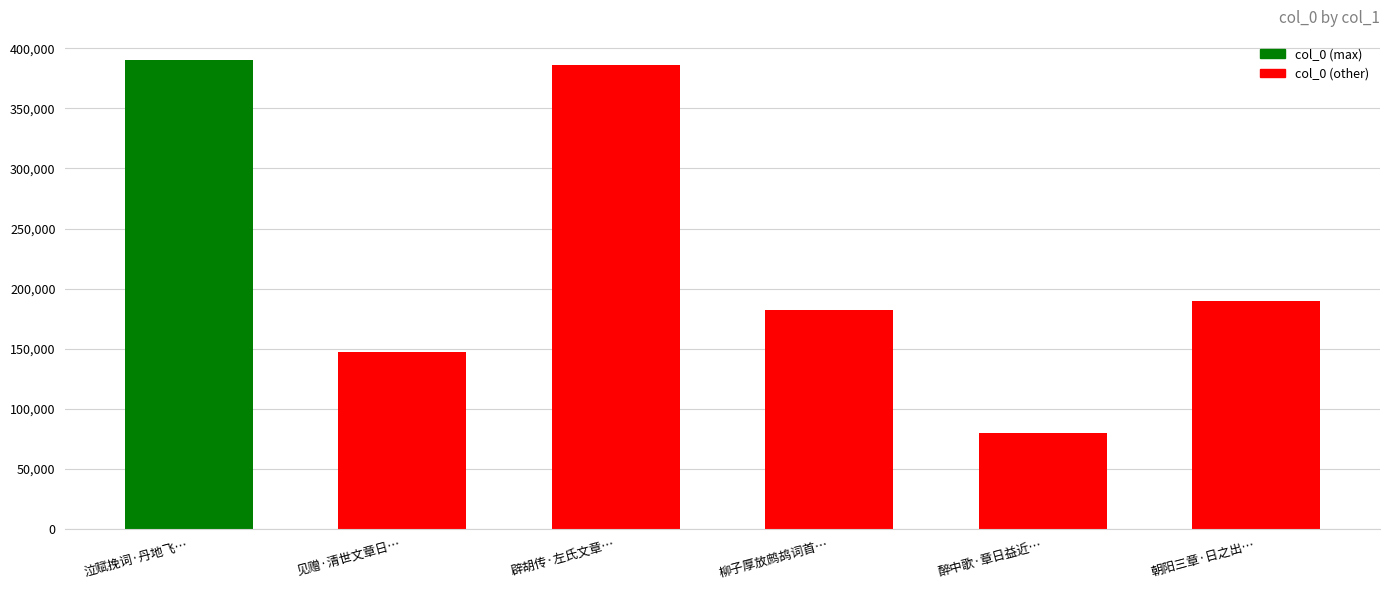

What is the ratio of the value at 柳子厚放鹧鸪词首… to the value at 辟胡传·左氏文章…?

0.5